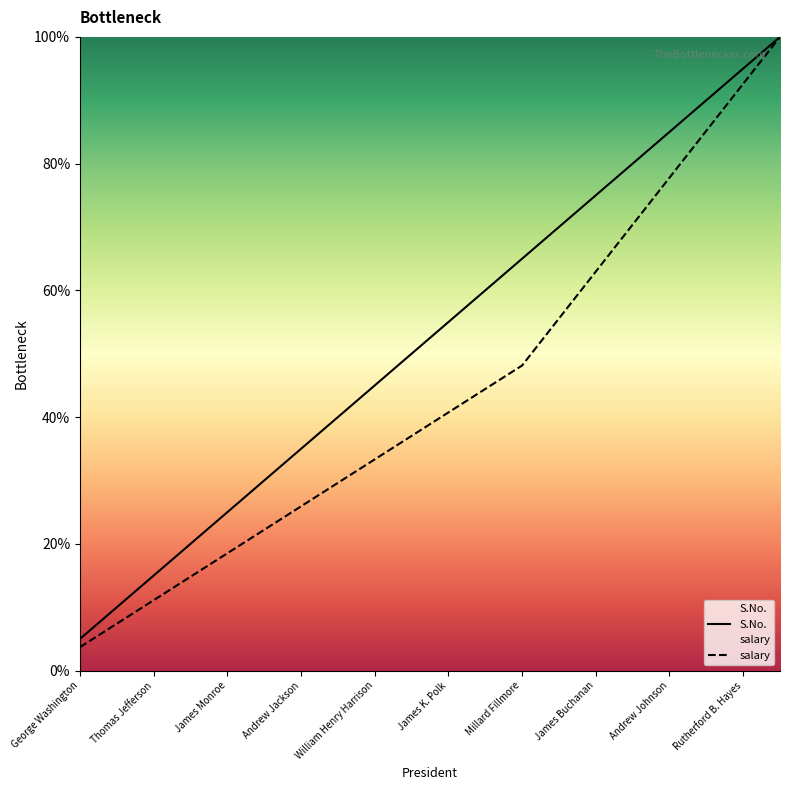

How many data points in S.No. are less than 55?

10